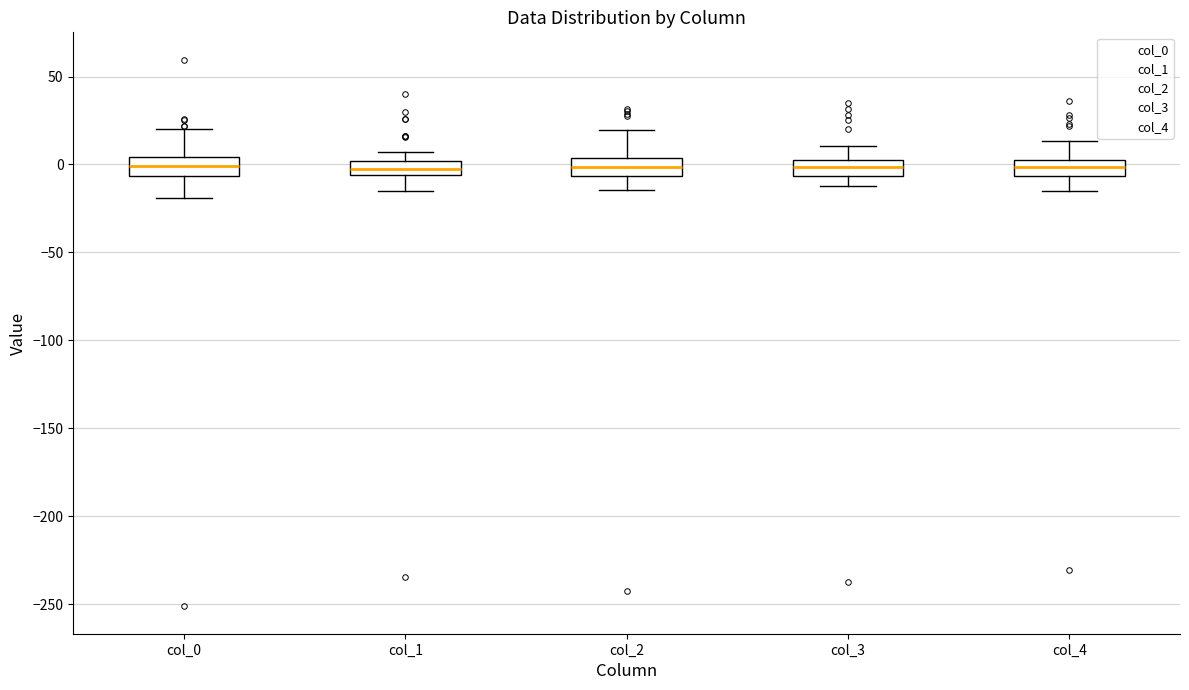

Reading left to right, transcribe this box plot: for each box, give where its median line is, the range the box spans, and where its two whiskers end, as read against the y-axis. The values are not printed on the chart, so give them approximately, as read against the axis.

col_0: median 0, box -5 to 5, whiskers -20 to 20
col_1: median 0 (inside the box), box -5 to 0, whiskers -15 to 5
col_2: median 0, box -5 to 5, whiskers -15 to 20
col_3: median 0, box -5 to 5, whiskers -10 to 10
col_4: median 0, box -5 to 5, whiskers -15 to 15